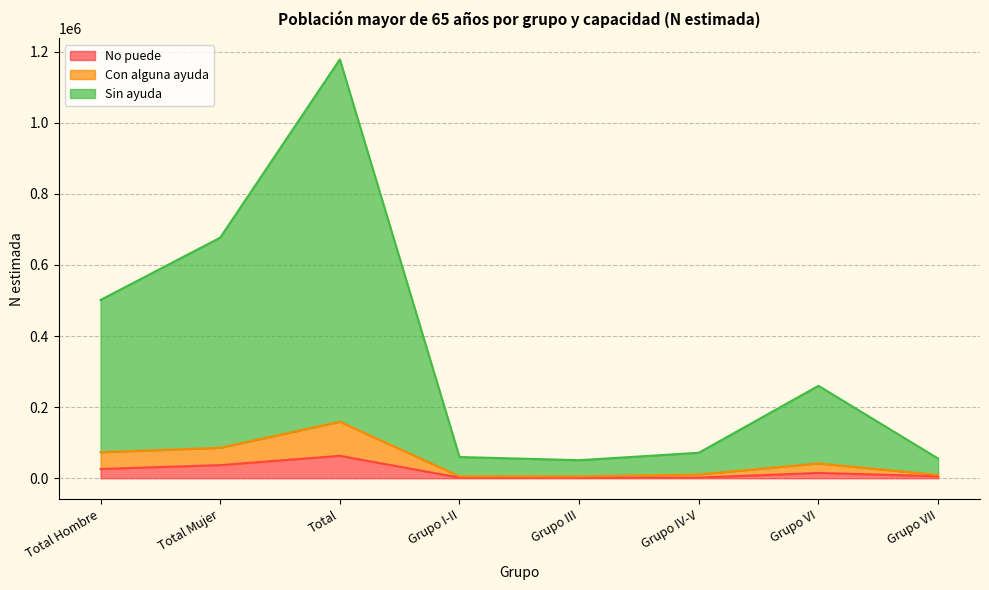

At which label is No puede closest to 32449?

Total Mujer